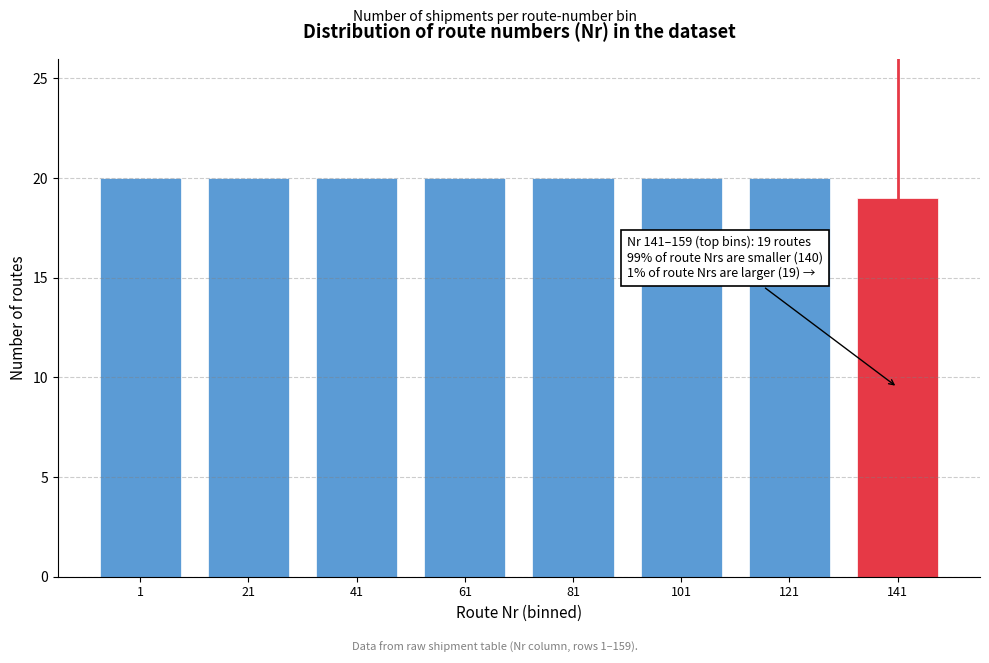

Reading right to left, what are all the values shown in this chart?

141=19	121=20	101=20	81=20	61=20	41=20	21=20	1=20